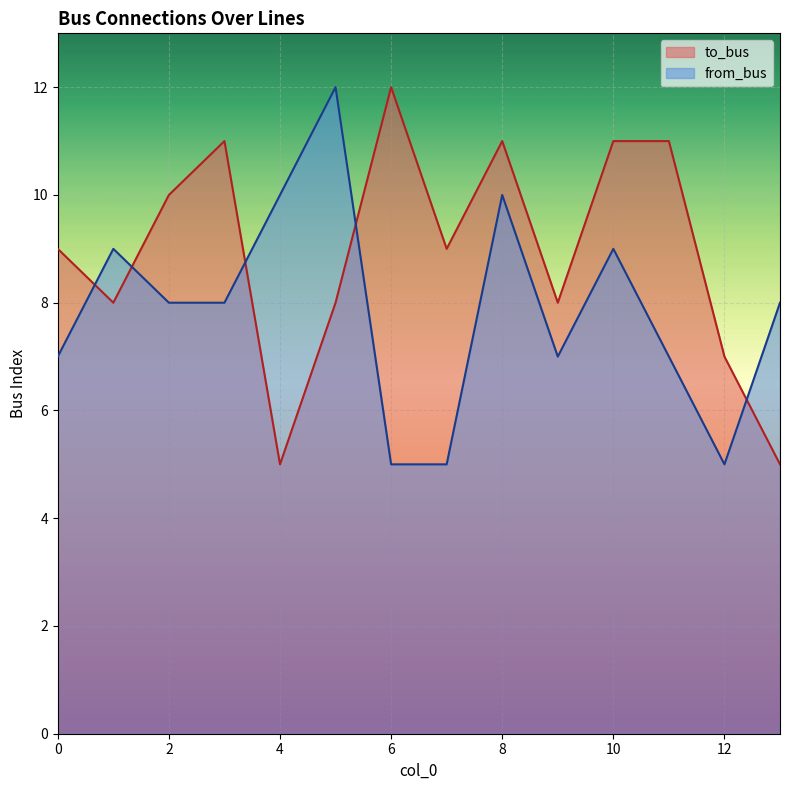

How many values in the to_bus series are below 9?

6